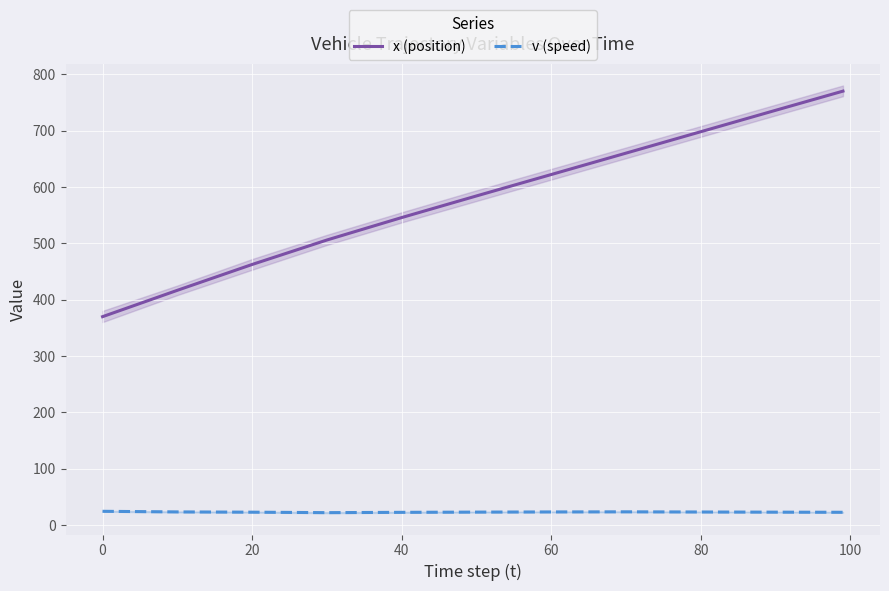

True or false: x (position) and v (speed) intersect in this chart.

False